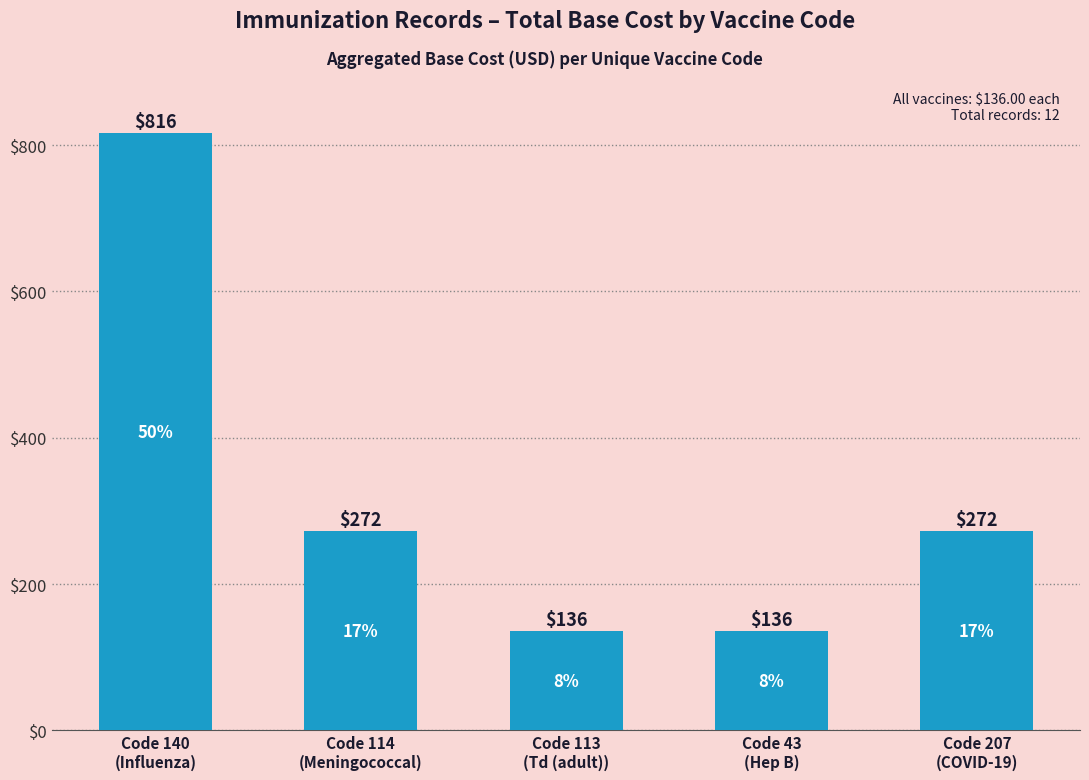

Count the values in the range 136 to 272.

4